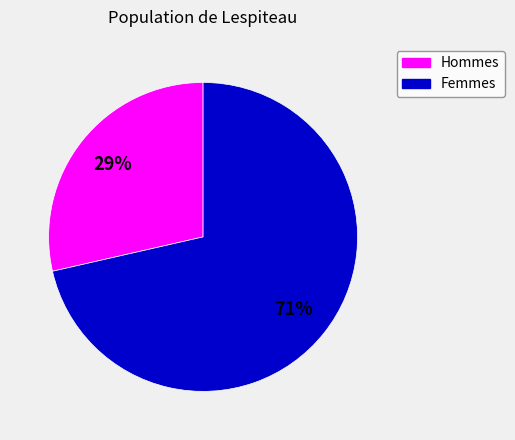

To the nearest percent, what is the average slice percentage?

50%